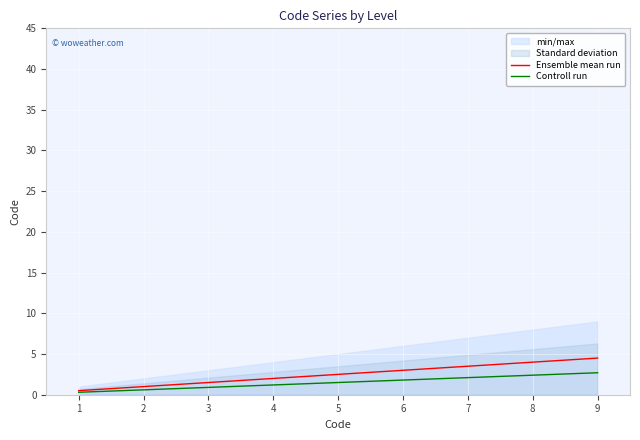

At how many categories does at least one series exceed 0?

9